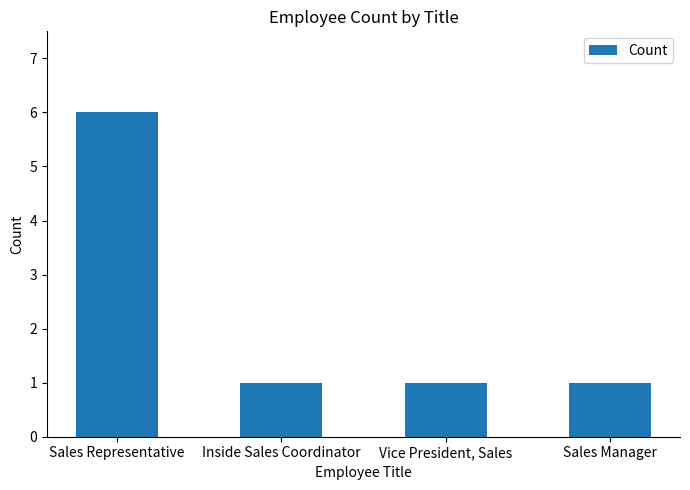

What is the difference between the maximum and second lowest values?

5